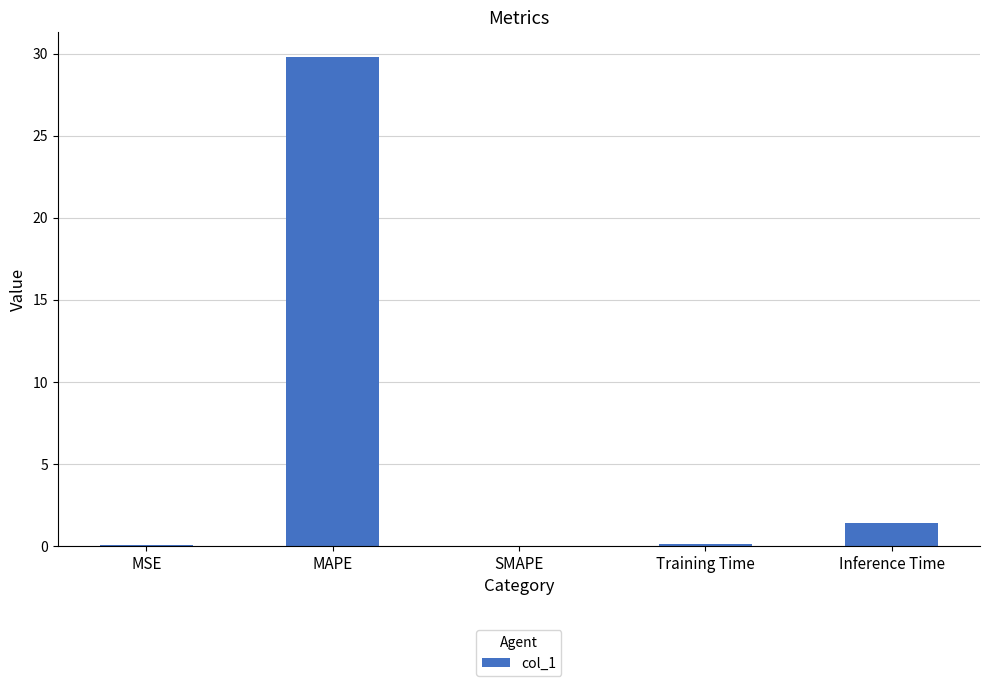

Which has a higher value, MAPE or MSE?

MAPE